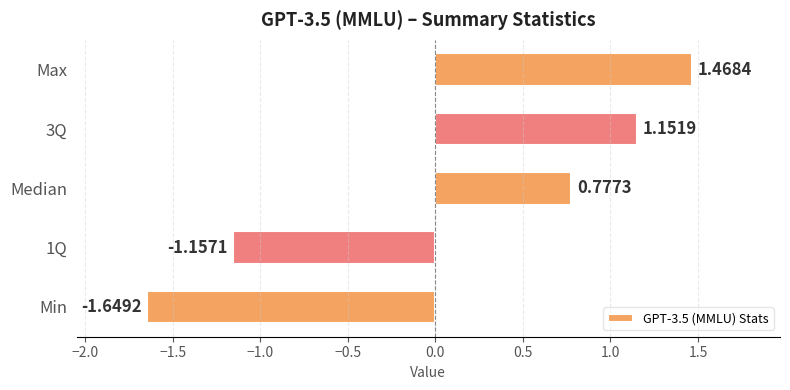

What is the difference between the maximum and minimum values?

3.1